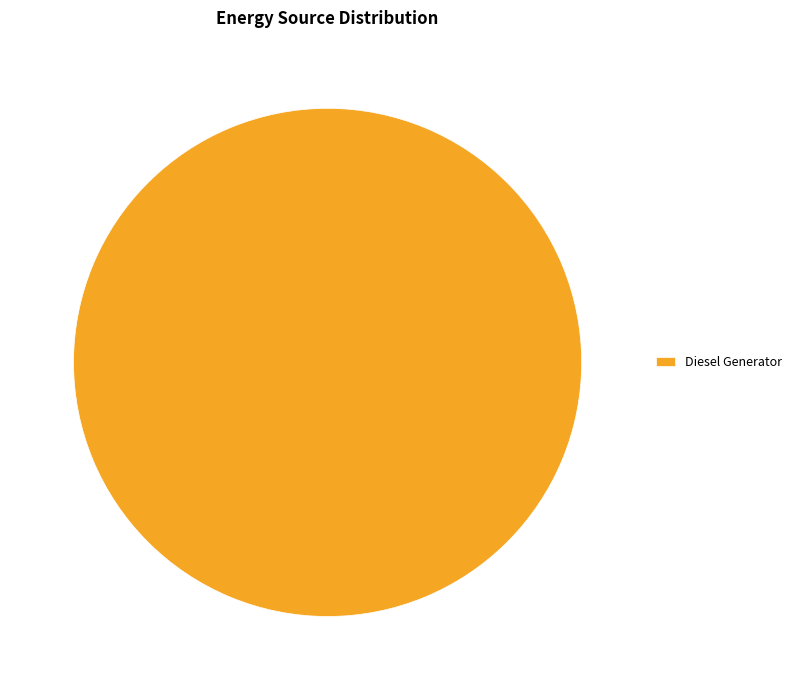

Rank the categories by value from lowest to highest.

Diesel Generator